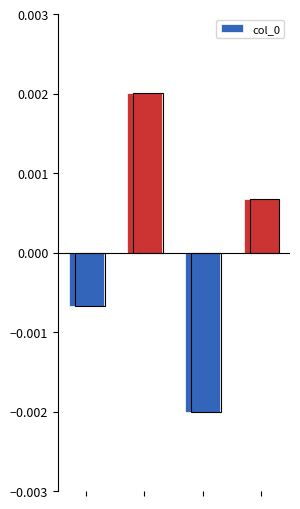

Does the chart contain stacked bars?

No